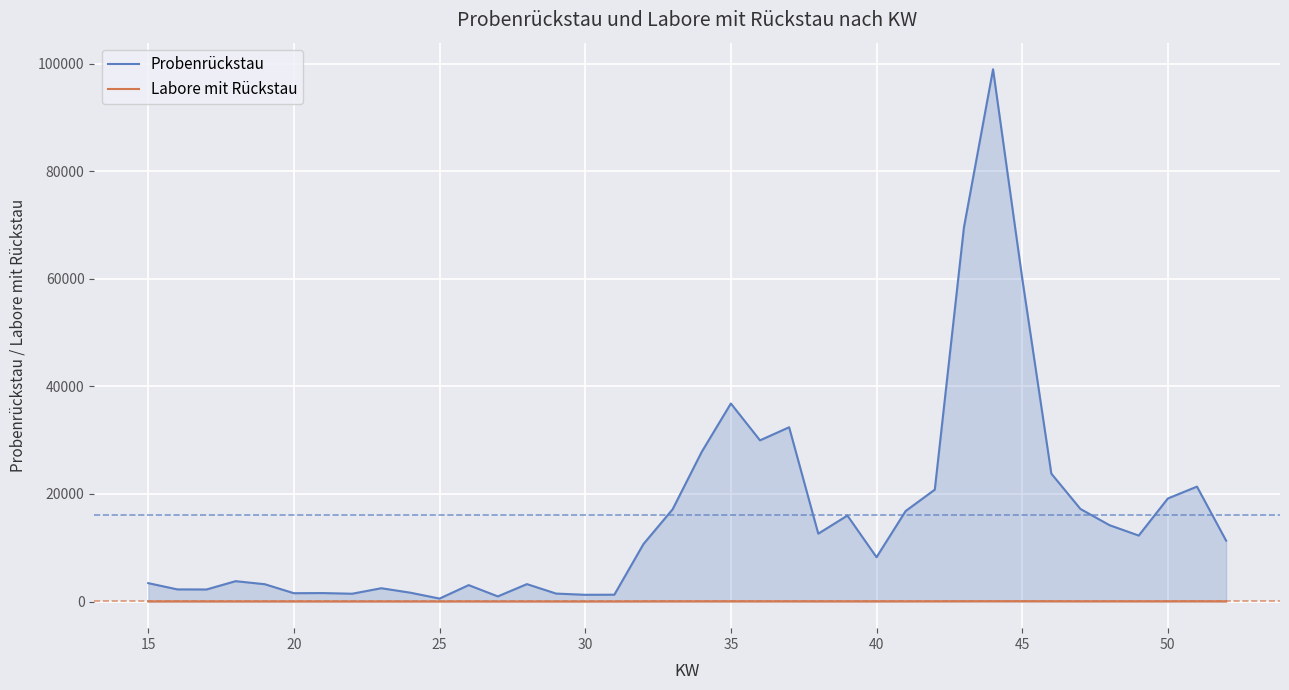

Which series has the largest range (max minus min)?

Probenrückstau